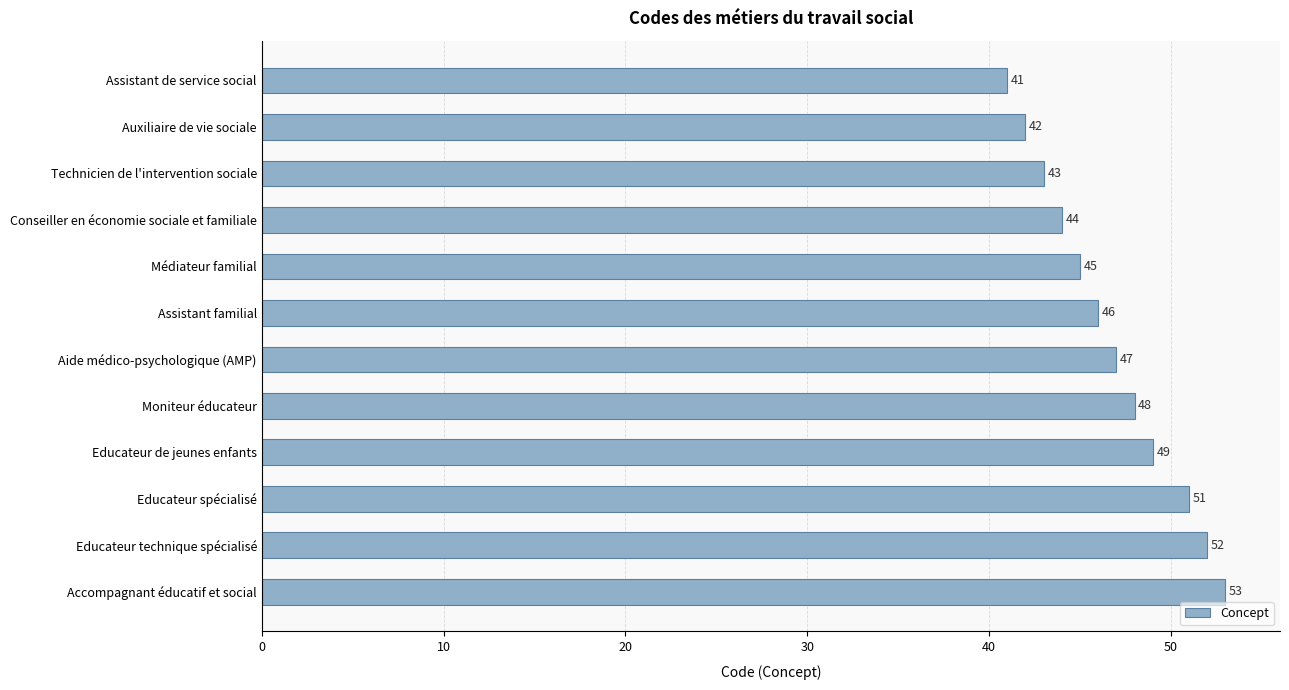

Is it true that the value at Accompagnant éducatif et social is 53?

True